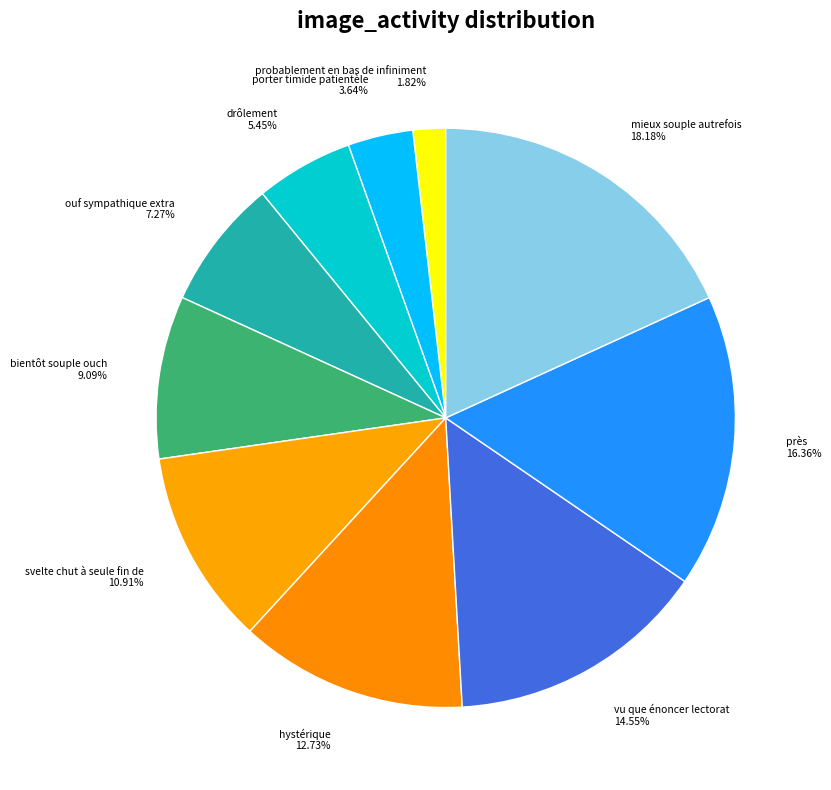

True or false: bientôt souple ouch accounts for 23% of the total.

False